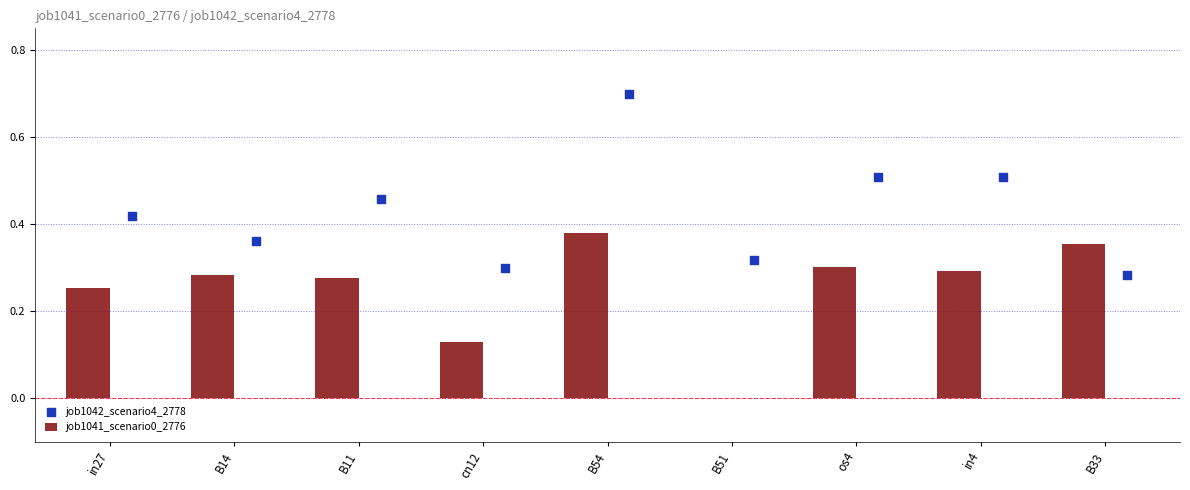

True or false: job1041_scenario0_2776 has a value of 0.2 at B51.

False